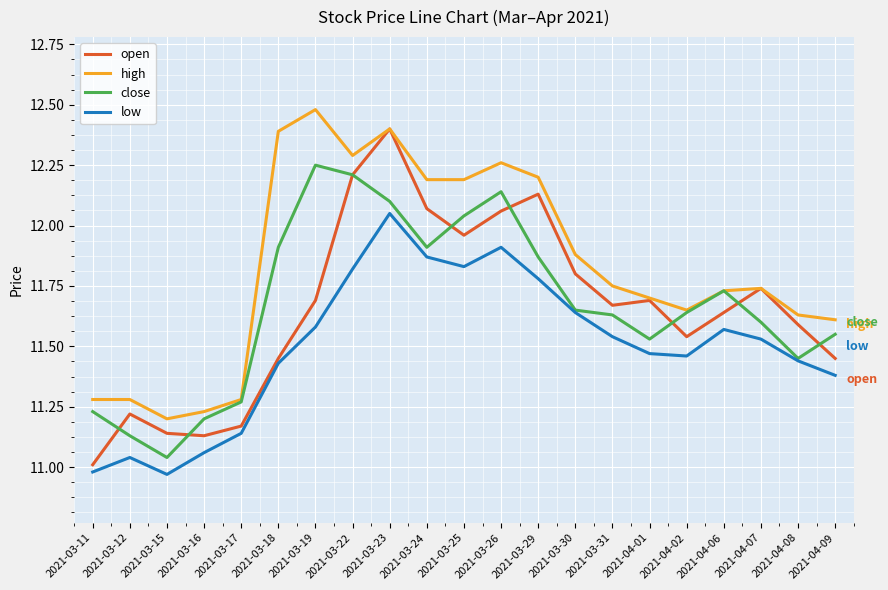

Is it true that close equals 3.2 at 2021-03-19?

False